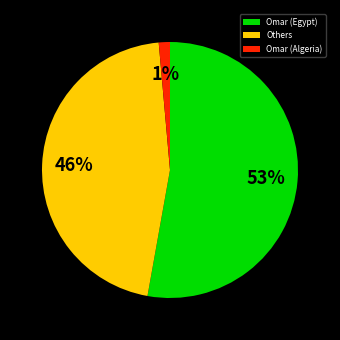

Does Omar (Egypt) represent more than half of the total?

Yes